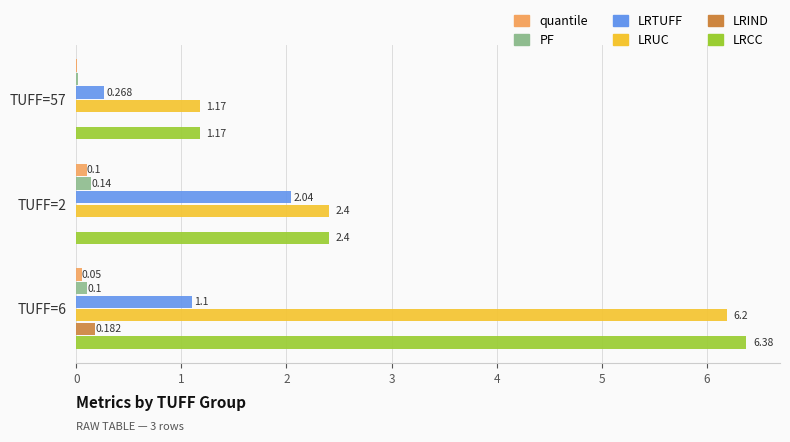

Between TUFF=57 and TUFF=2, which series saw the biggest shift?

LRTUFF